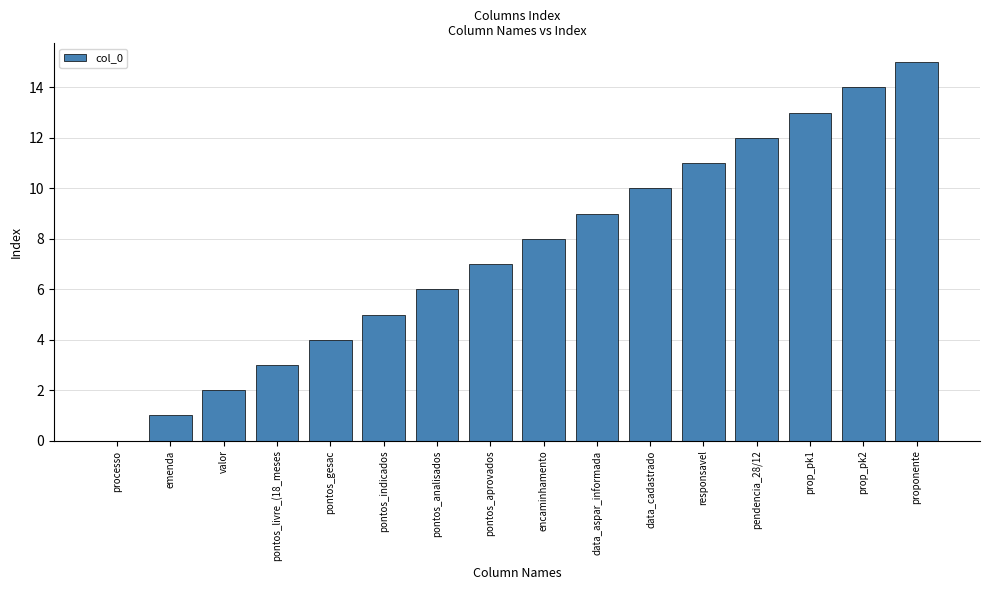

What is the approximate value at data_aspar_informada, to the nearest 10?

10